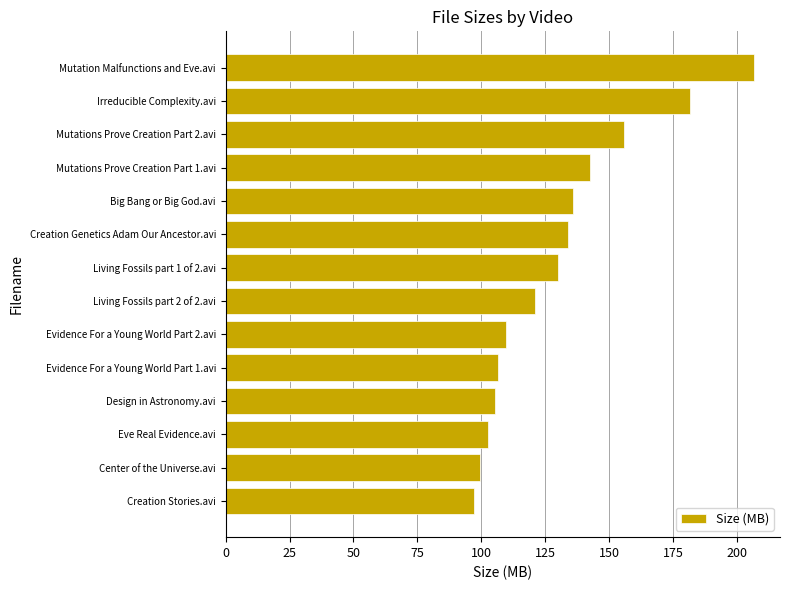

What is the ratio of the value at Mutation Malfunctions and Eve.avi to the value at Center of the Universe.avi?

2.1